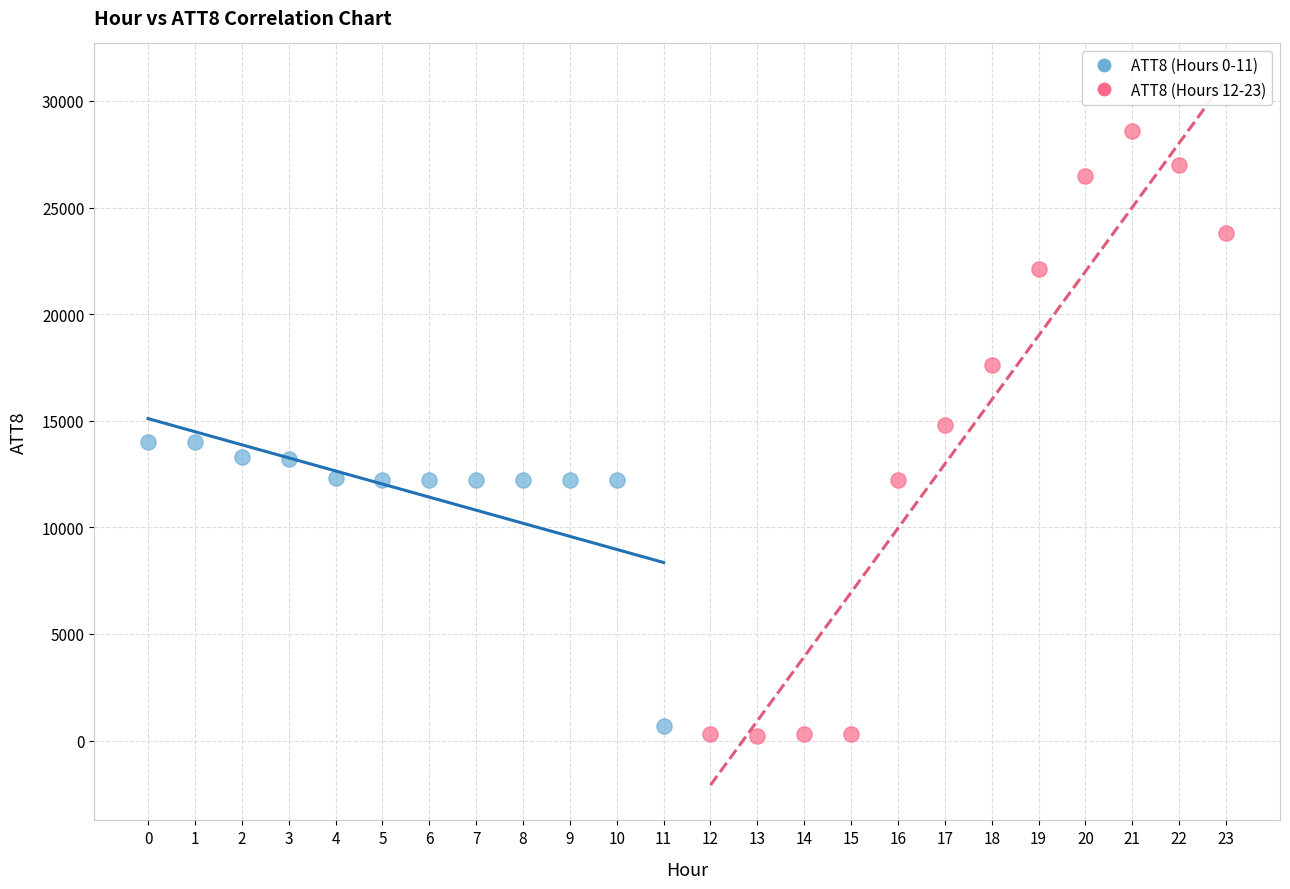

Which series has the largest Y range (max minus min)?

ATT8 (Hours 12-23)